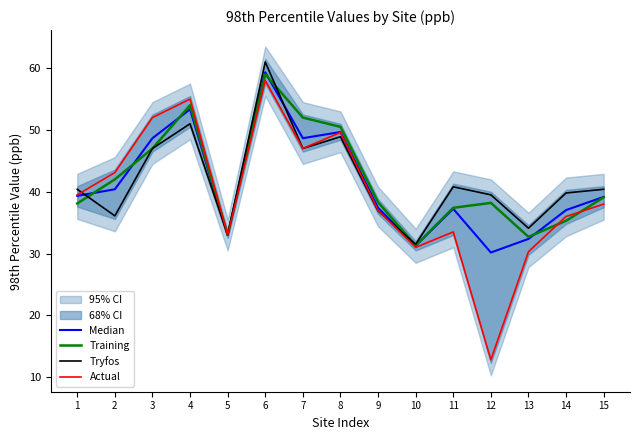

Reading left to right, extract all data points from this chart.

Median: 39.3	40.4	48.7	53.3	33.0	59.3	48.7	49.7	37.4	31.3	37.2	30.2	32.4	37.0	39.2
Training: 38.1	42.0	47.0	54.0	33.0	59.0	52.0	50.5	38.3	31.3	37.4	38.2	32.7	35.3	39.1
Tryfos: 40.4	36.1	47.0	51.0	33.0	61.0	47.0	48.9	36.9	31.5	40.8	39.5	34.1	39.8	40.4
Actual: 39.5	43.1	52.0	55.0	33.0	58.0	47.0	49.6	37.0	31.0	33.5	12.8	30.3	36.0	38.0